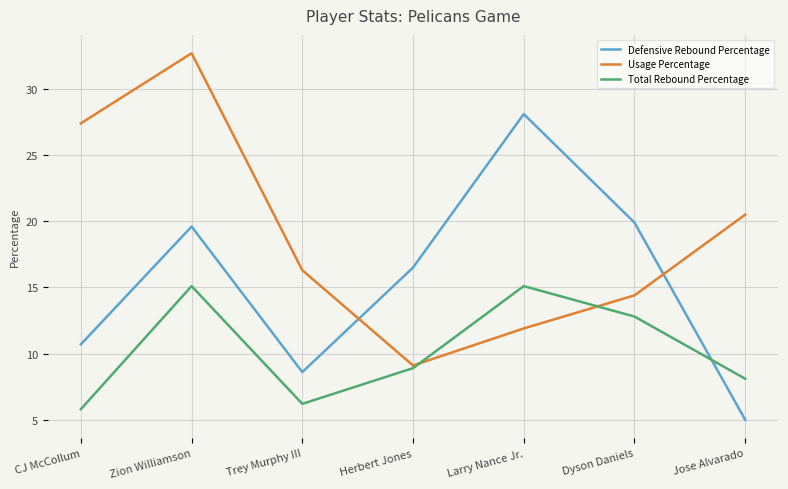

What is the difference between the Usage Percentage values at Jose Alvarado and CJ McCollum?

6.9